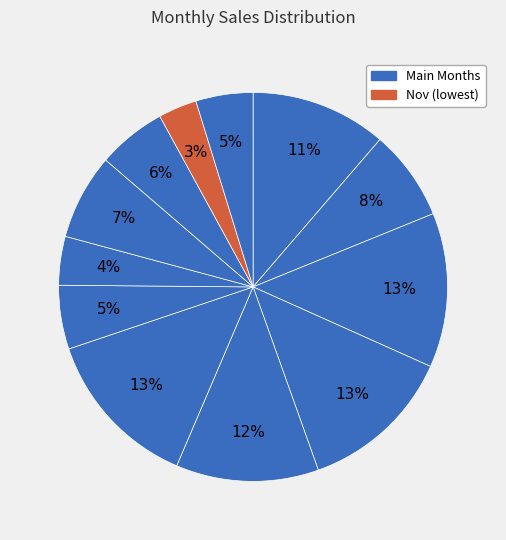

Count the number of slices in the pie.

12